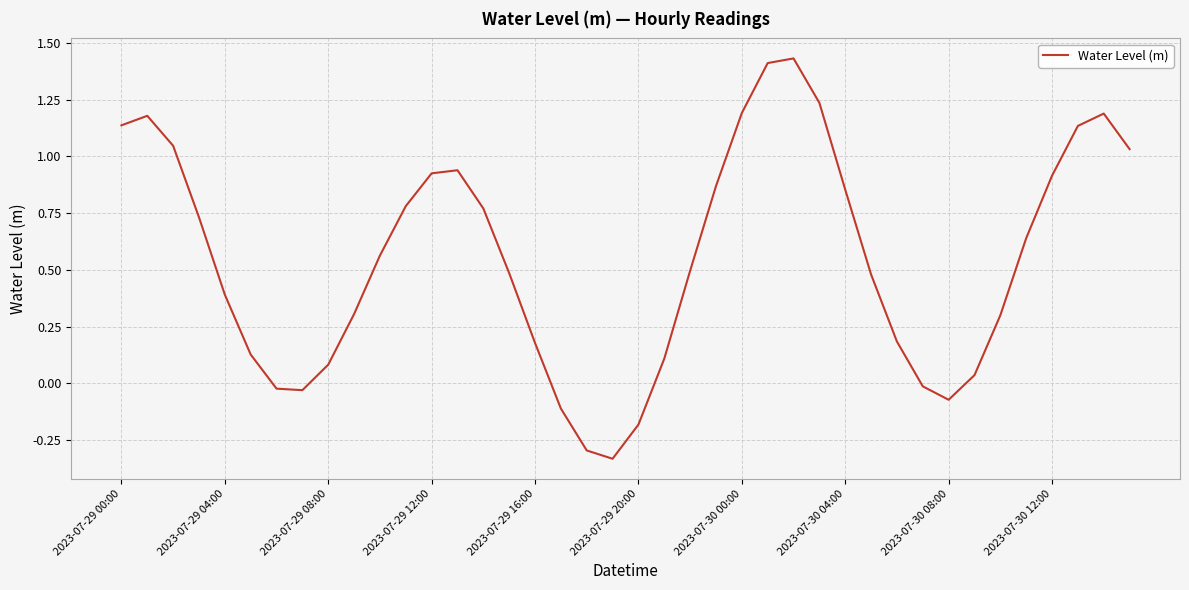

Does the chart have visible grid lines?

Yes